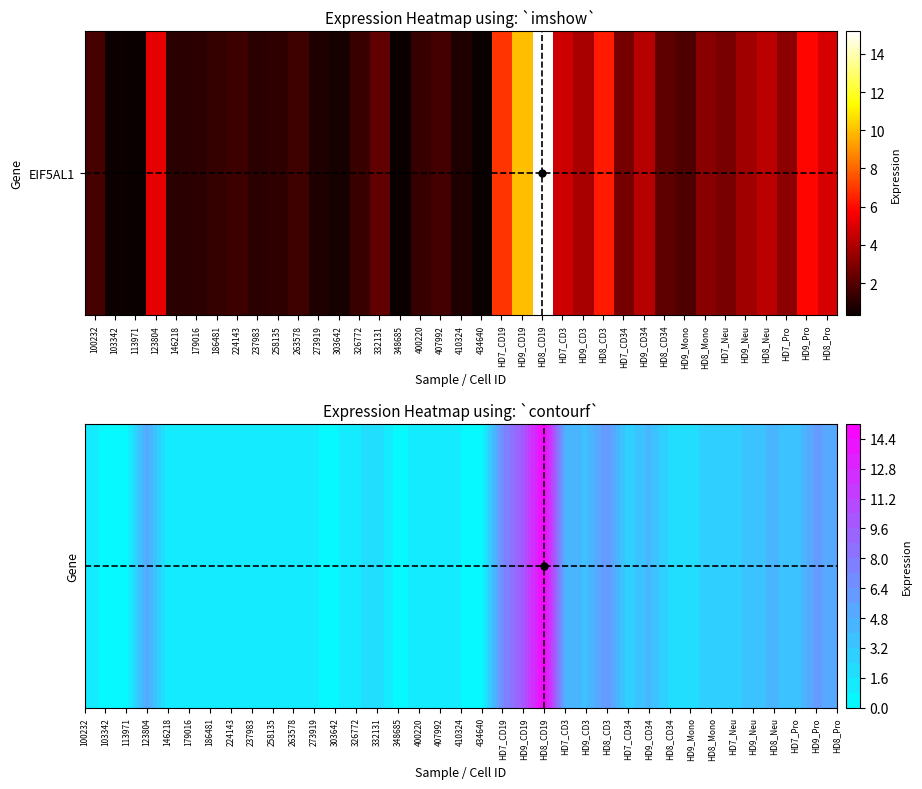

What is the change in value from 326772 to HD7_CD19?

+5.5